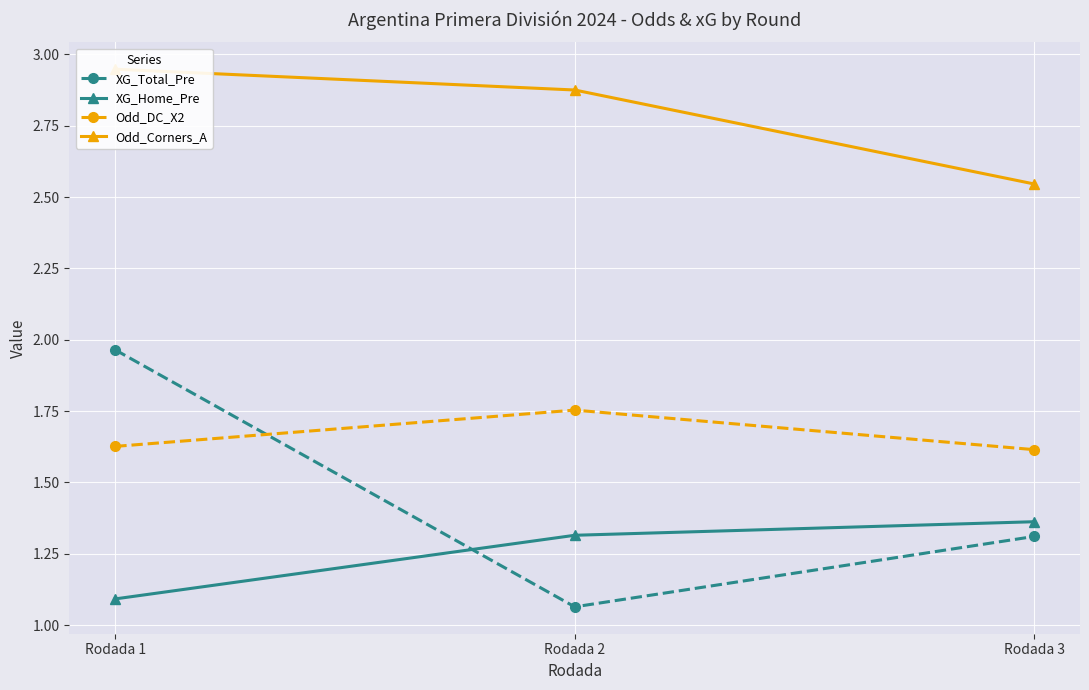

Reading left to right, what are all the values shown in this chart?

XG_Total_Pre: Rodada 1=2.0	Rodada 2=1.1	Rodada 3=1.3
XG_Home_Pre: Rodada 1=1.1	Rodada 2=1.3	Rodada 3=1.4
Odd_DC_X2: Rodada 1=1.6	Rodada 2=1.8	Rodada 3=1.6
Odd_Corners_A: Rodada 1=2.9	Rodada 2=2.9	Rodada 3=2.5